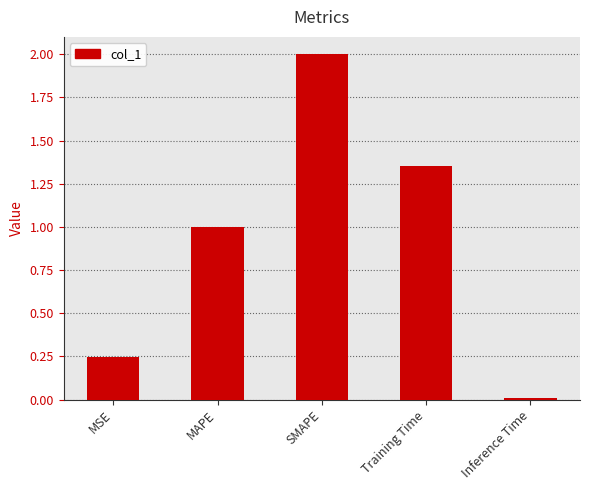

What position from the left is Training Time?

4